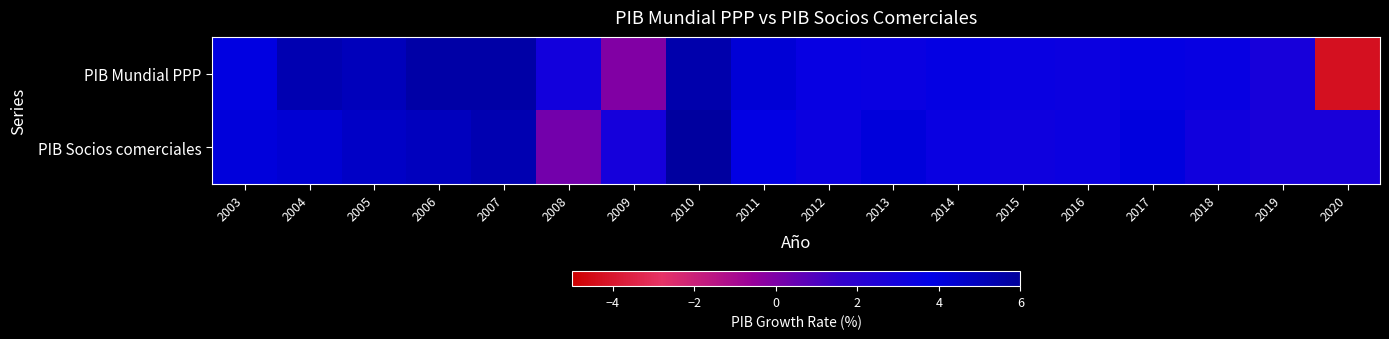

List the series in order of their peak value, lowest first.

PIB Mundial PPP, PIB Socios comerciales